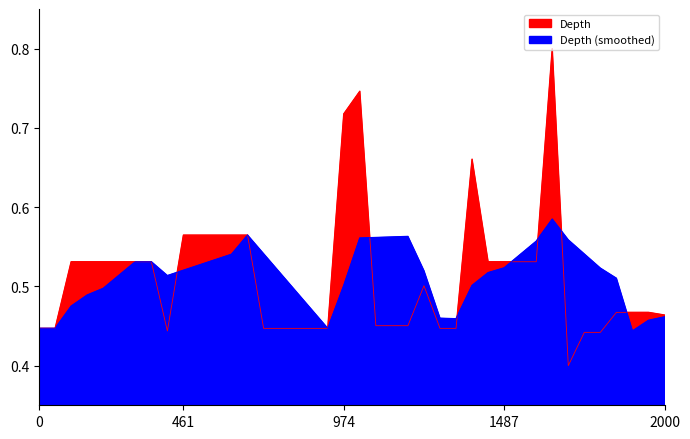

What is the sum of all values?

20.5